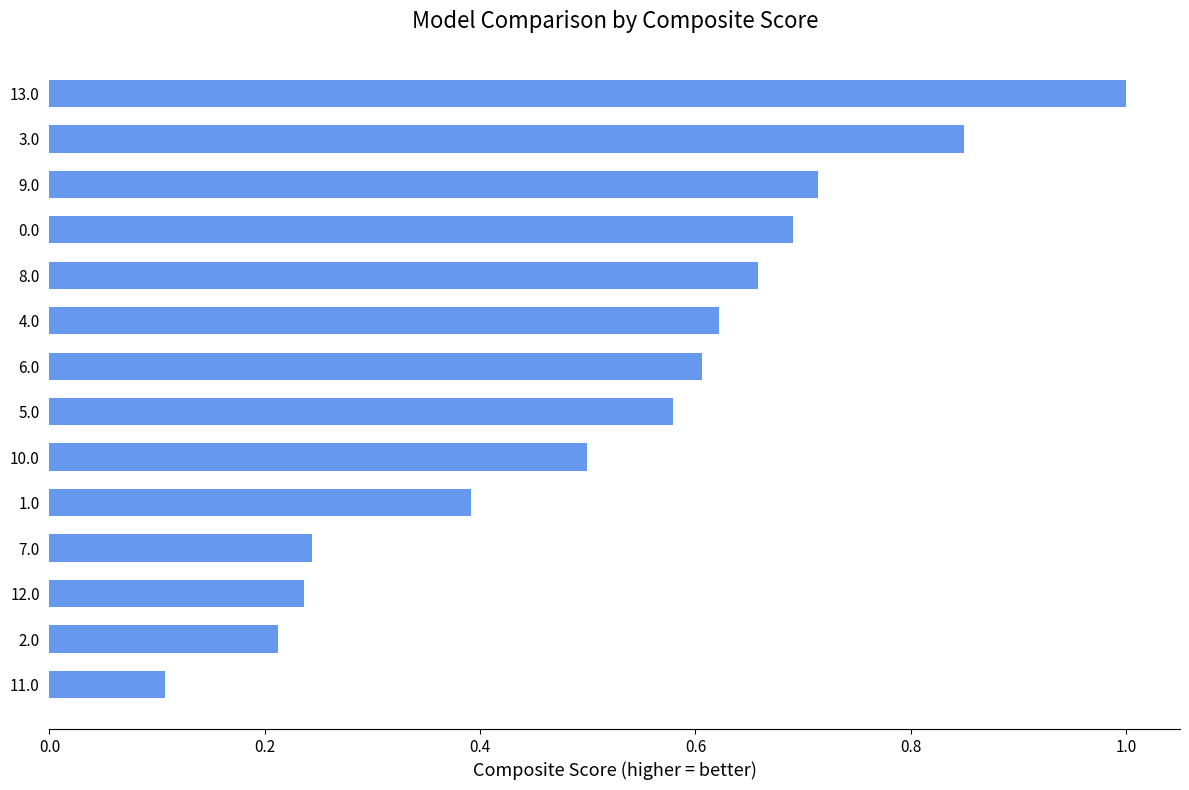

What is the sum of all values?

7.4